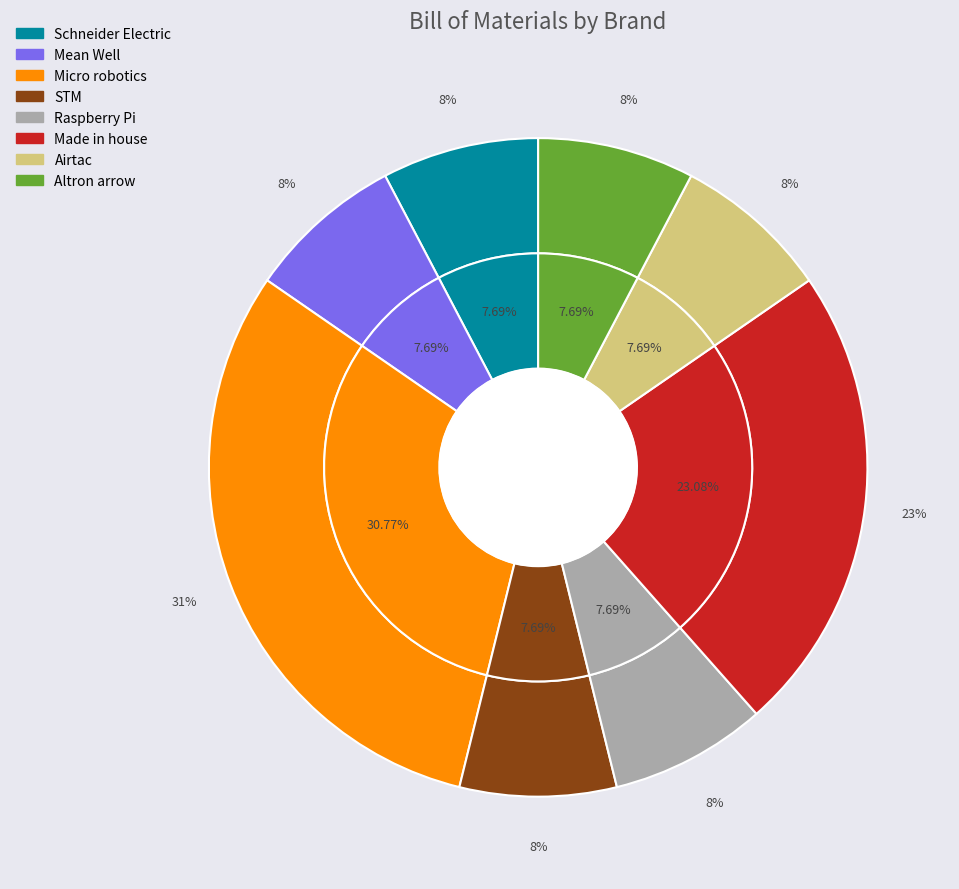

Combined, do Made in house and Mean Well account for over 50%?

No